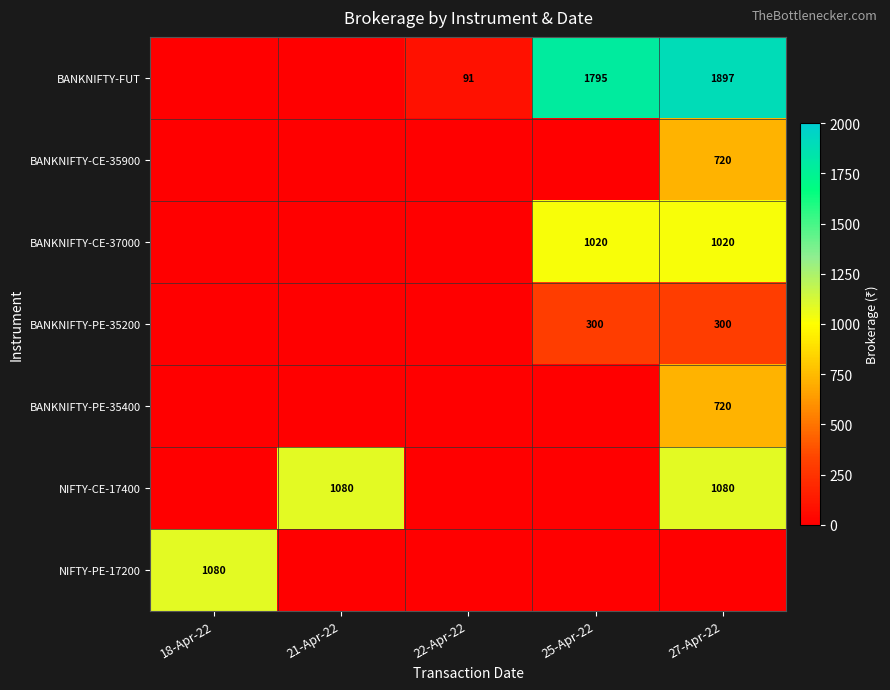

Is it true that BANKNIFTY-CE-35900 equals 720 at 27-Apr-22?

True